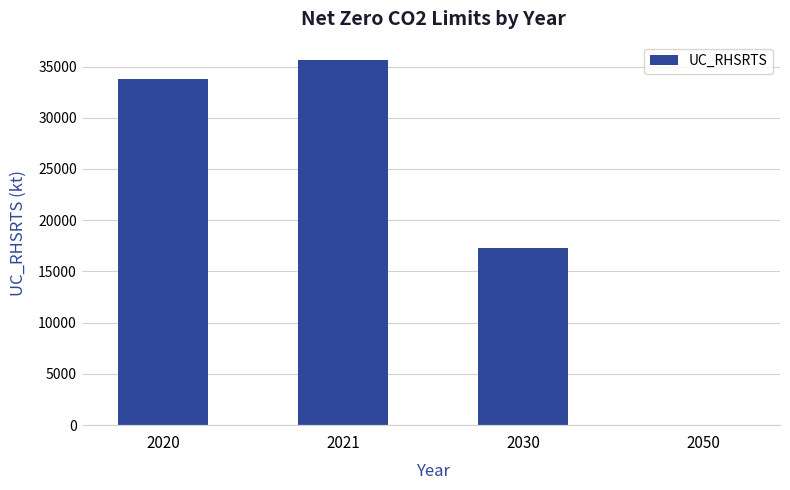

The value at 2030 is 12004. True or false?

False